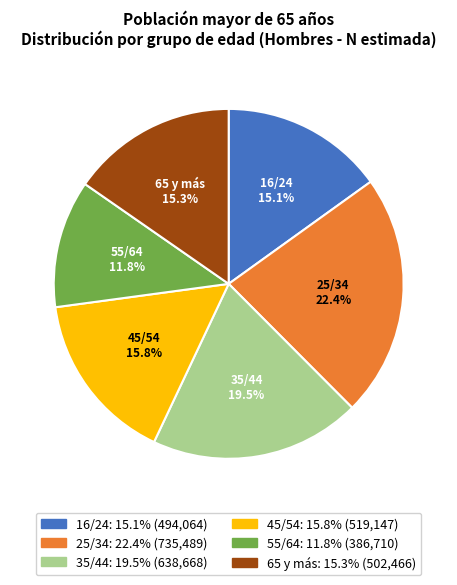

Does 35/44 represent more than half of the total?

No